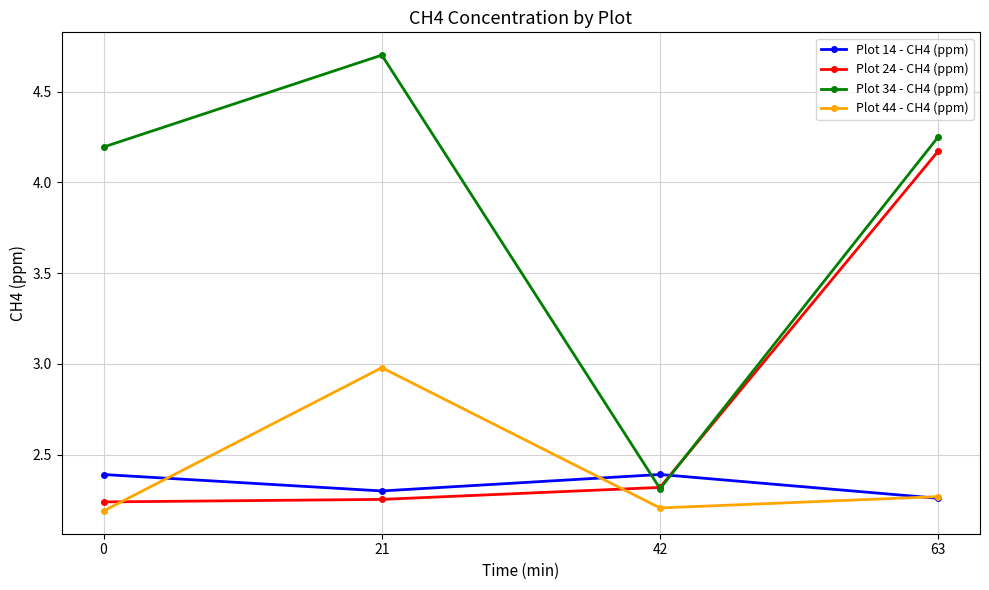

What is the value of the Plot 14 - CH4 (ppm) point at the 3rd from the left?

2.4